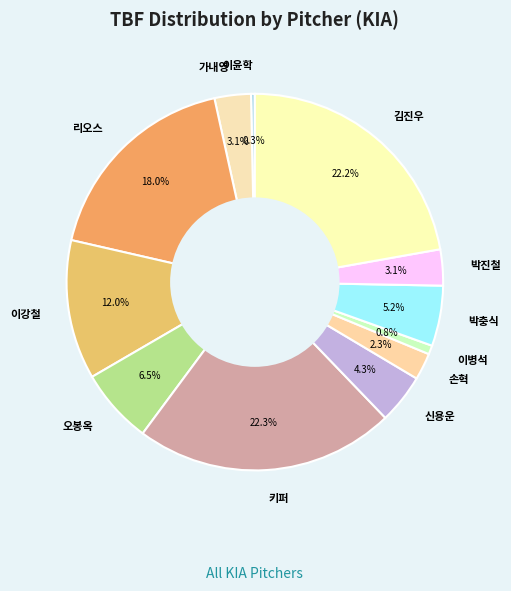

To the nearest percent, what portion does 박진철 represent?

3%